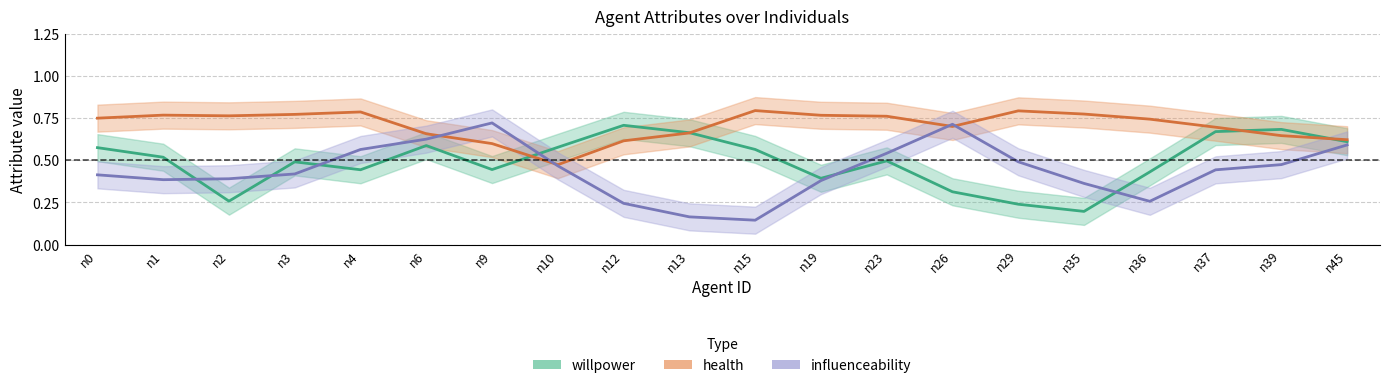

Is it true that willpower equals 0.7 at n12?

True